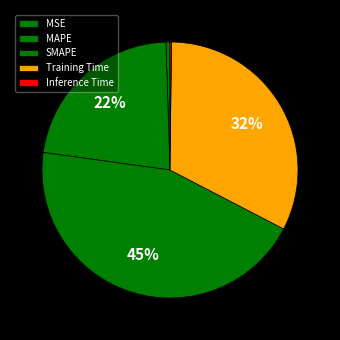

How many slices are in this pie chart?

5